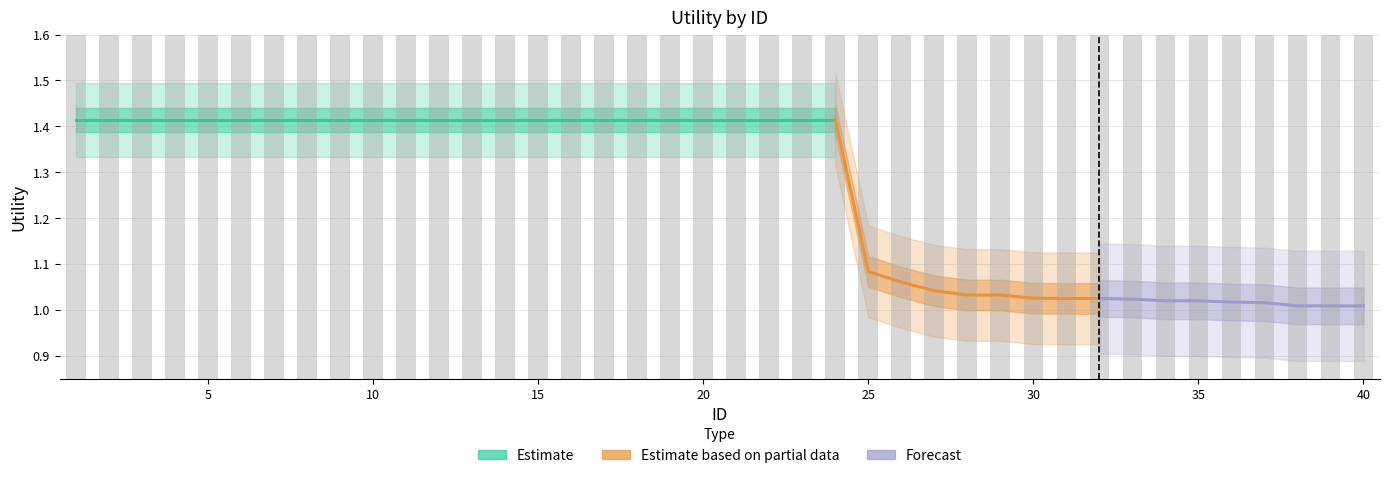

At which category does the chart reach its peak across all series?

1